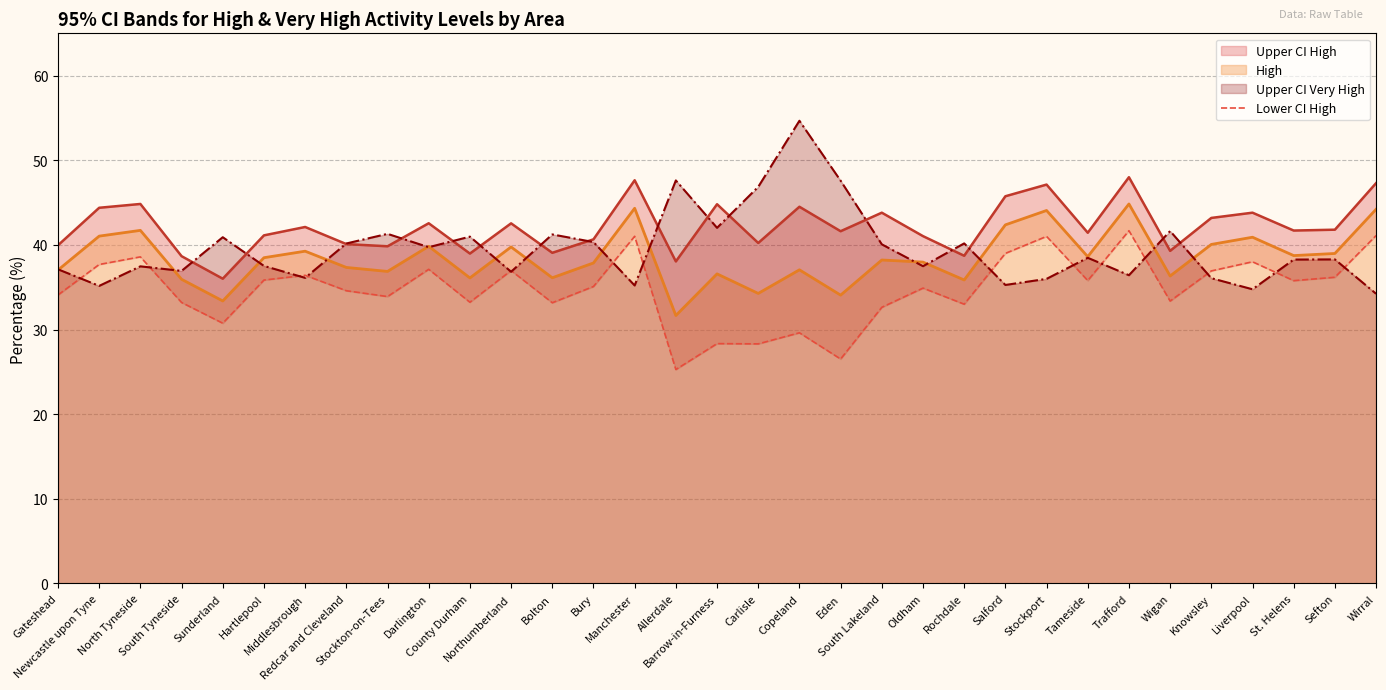

What position from the left is Wirral?

33